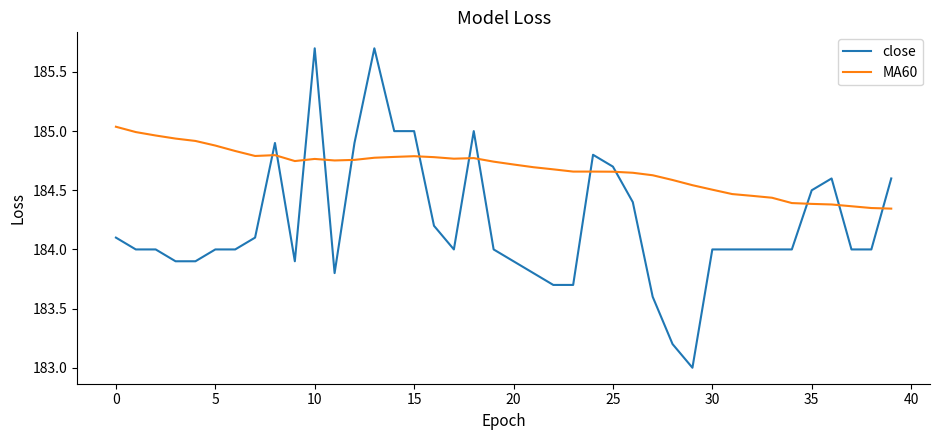

Rank the series by their maximum value, from lowest to highest.

MA60, close